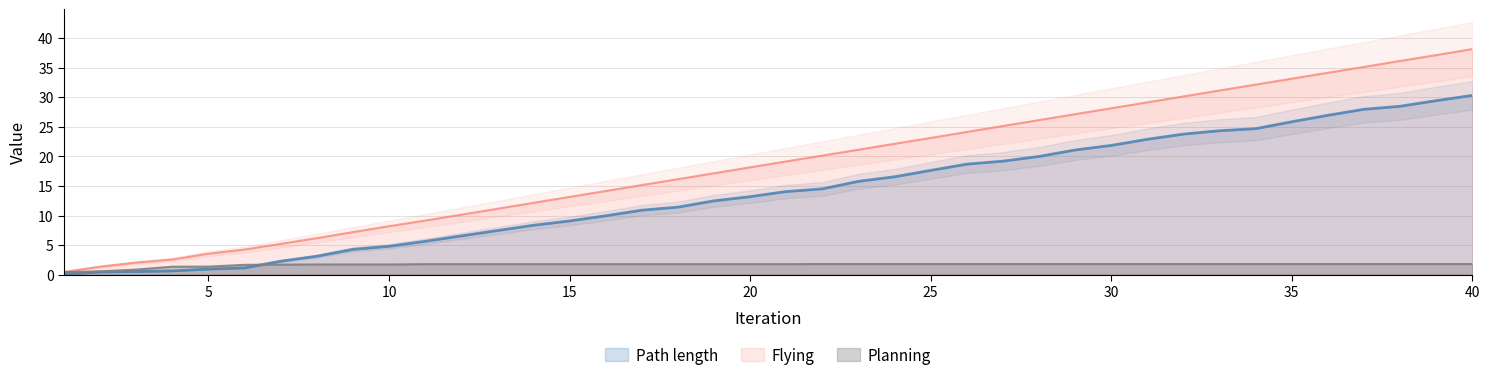

Rank the categories by Path length value from lowest to highest.

1, 2, 3, 4, 5, 6, 7, 8, 9, 10, 11, 12, 13, 14, 15, 16, 17, 18, 19, 20, 21, 22, 23, 24, 25, 26, 27, 28, 29, 30, 31, 32, 33, 34, 35, 36, 37, 38, 39, 40